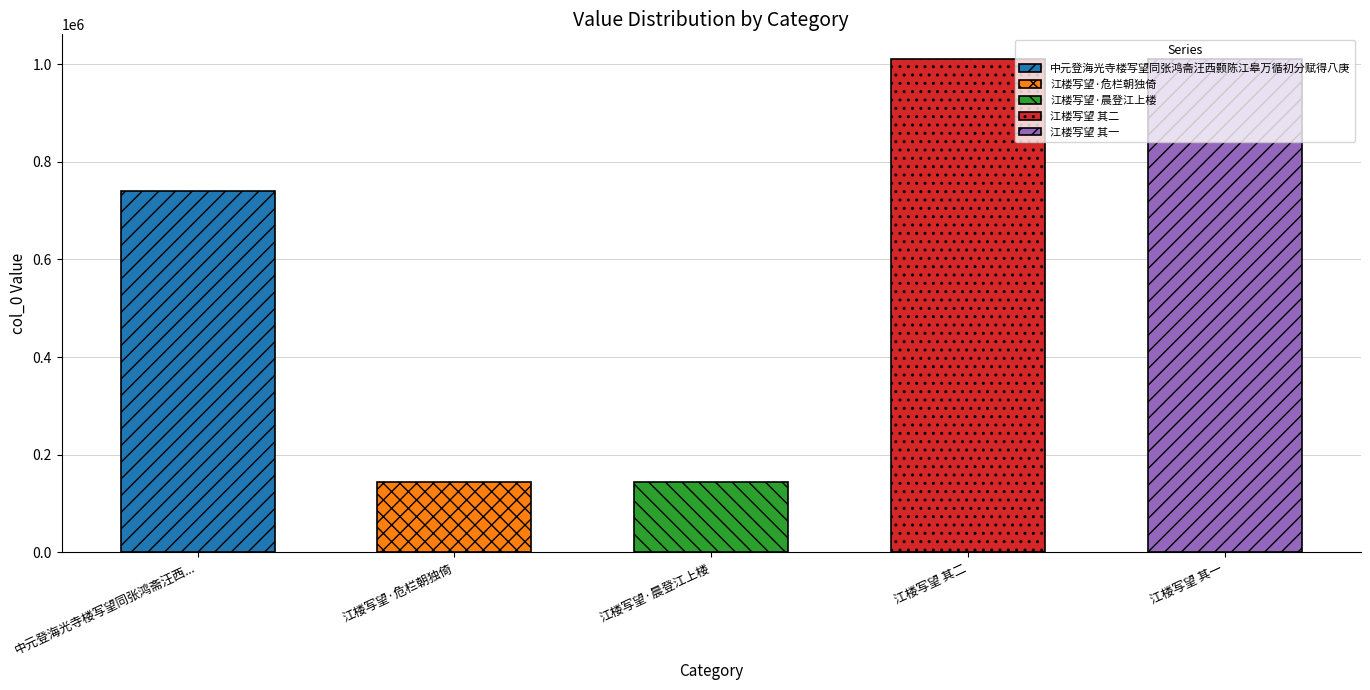

Are the bars grouped side by side (vs. stacked)?

No